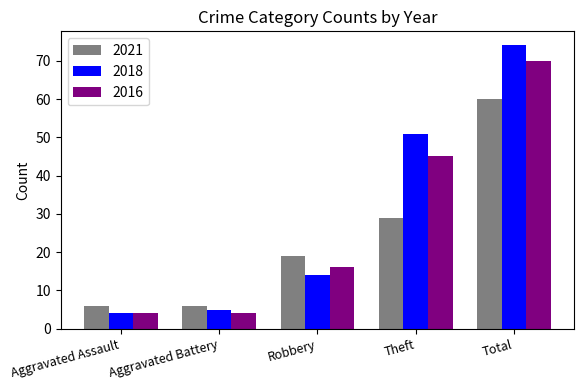

Reading left to right, list all the values displayed in this chart.

2021: Aggravated Assault=6	Aggravated Battery=6	Robbery=19	Theft=29	Total=60
2018: Aggravated Assault=4	Aggravated Battery=5	Robbery=14	Theft=51	Total=74
2016: Aggravated Assault=4	Aggravated Battery=4	Robbery=16	Theft=45	Total=70